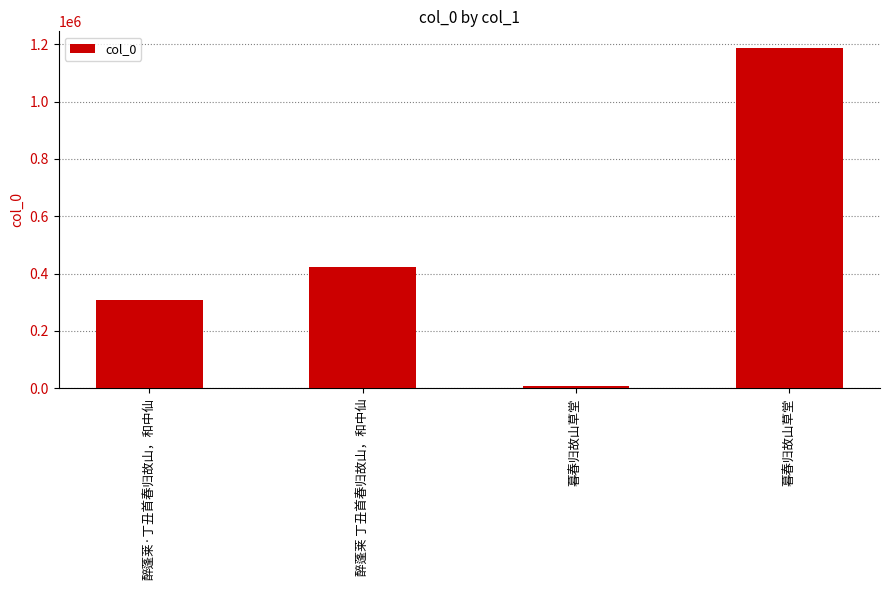

Are the bars grouped side by side (vs. stacked)?

No